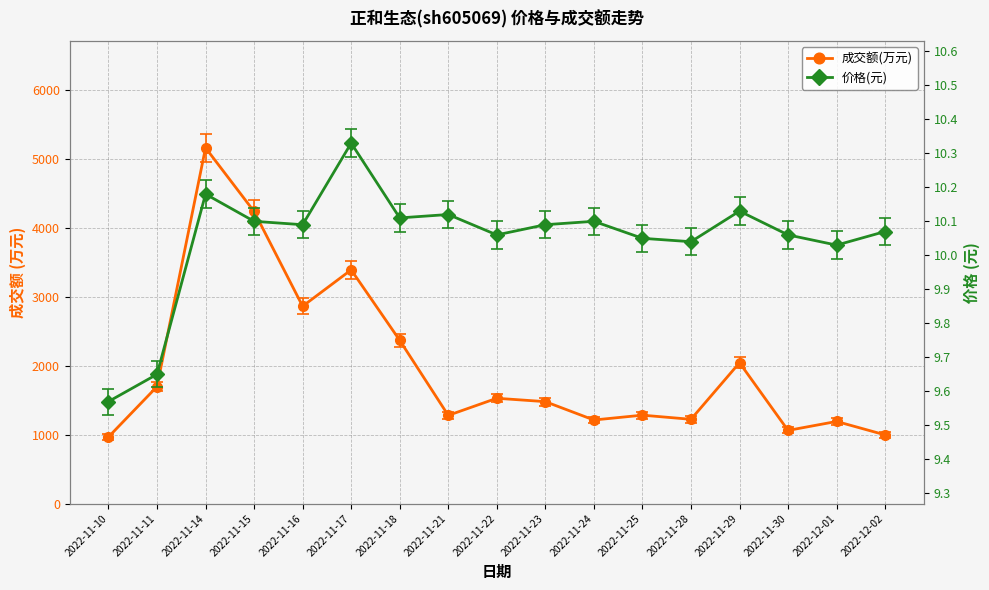

True or false: 成交额(万元) and 价格(元) cross at least once.

False